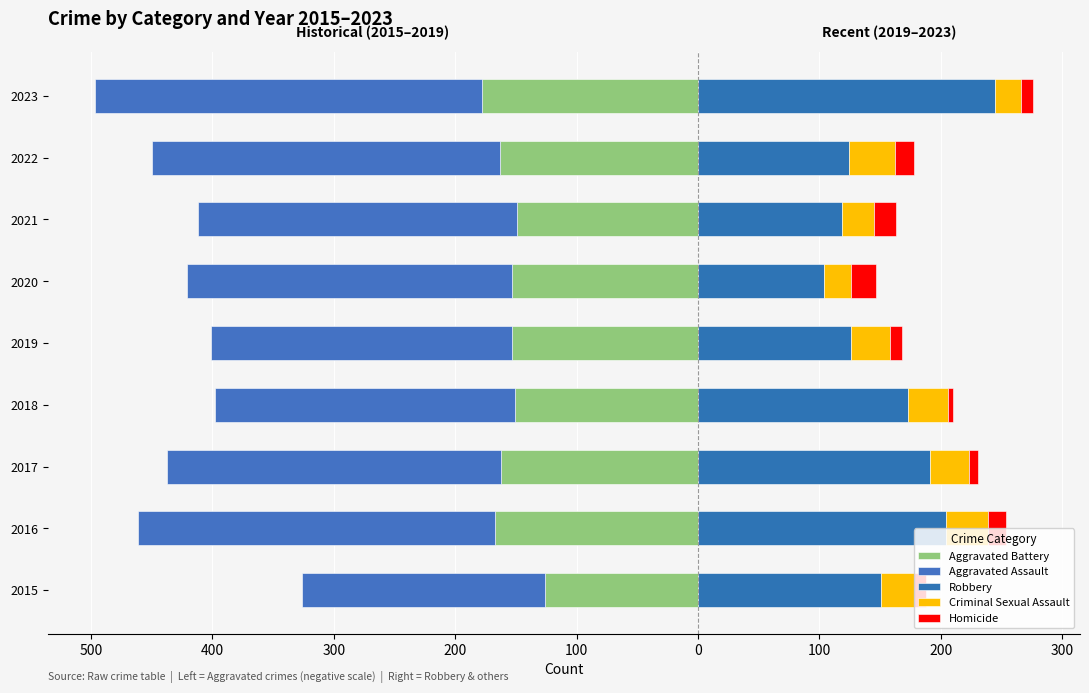

What is the smallest value displayed?

-319